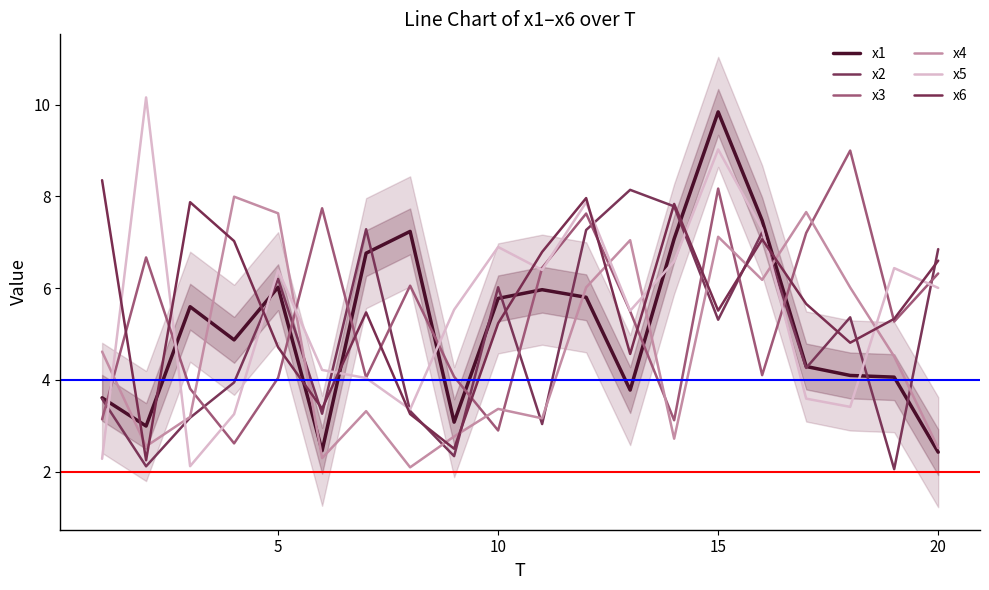

In x6, how many points are higher than both neighbors (excluding endpoints)?

5